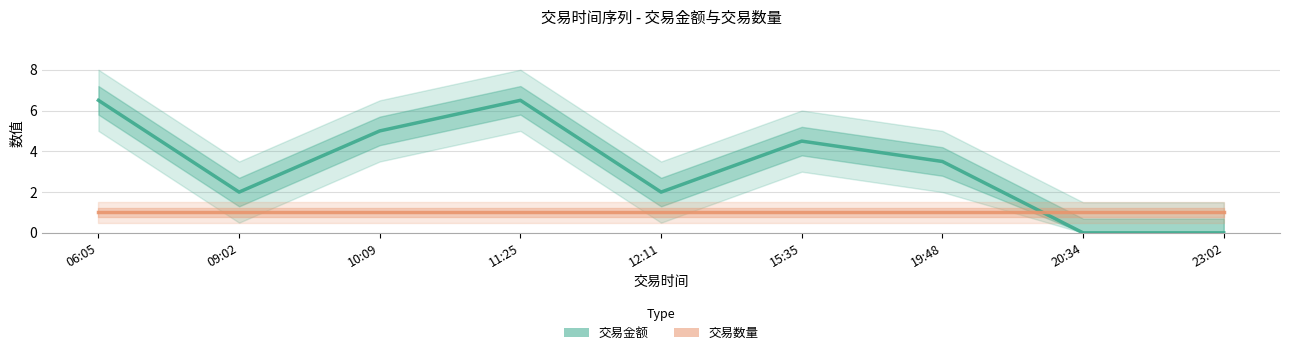

Reading left to right, transcribe all the data shown in this chart.

交易金额: 06:05=6.5	09:02=2.0	10:09=5.0	11:25=6.5	12:11=2.0	15:35=4.5	19:48=3.5	20:34=0.0	23:02=0.0
交易数量: 06:05=1.0	09:02=1.0	10:09=1.0	11:25=1.0	12:11=1.0	15:35=1.0	19:48=1.0	20:34=1.0	23:02=1.0